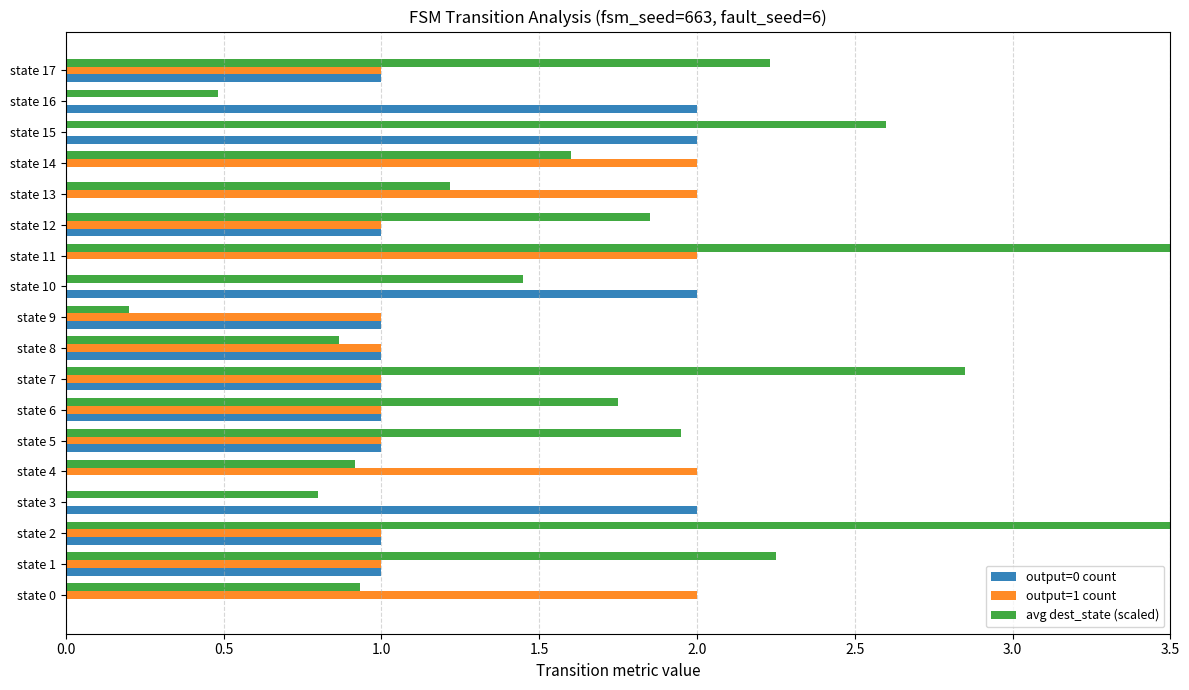

Reading left to right, what are all the values shown in this chart?

output=0 count: 0.0	1.0	1.0	2.0	0.0	1.0	1.0	1.0	1.0	1.0	2.0	0.0	1.0	0.0	0.0	2.0	2.0	1.0
output=1 count: 2.0	1.0	1.0	0.0	2.0	1.0	1.0	1.0	1.0	1.0	0.0	2.0	1.0	2.0	2.0	0.0	0.0	1.0
avg dest_state (scaled): 0.9	2.2	3.5	0.8	0.9	1.9	1.8	2.9	0.9	0.2	1.4	4.1	1.9	1.2	1.6	2.6	0.5	2.2